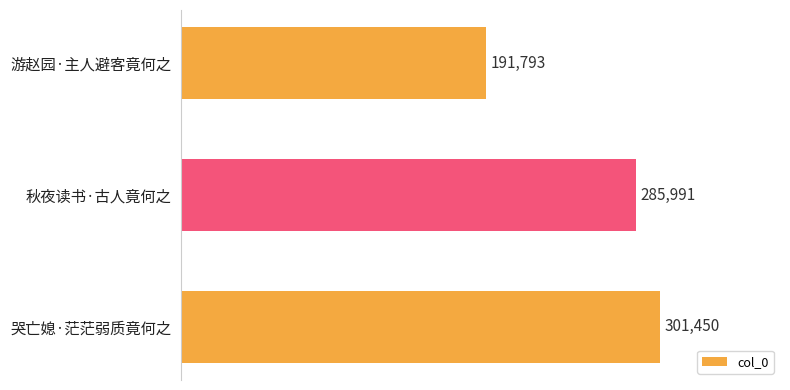

What is the difference between the maximum and minimum values?

109657